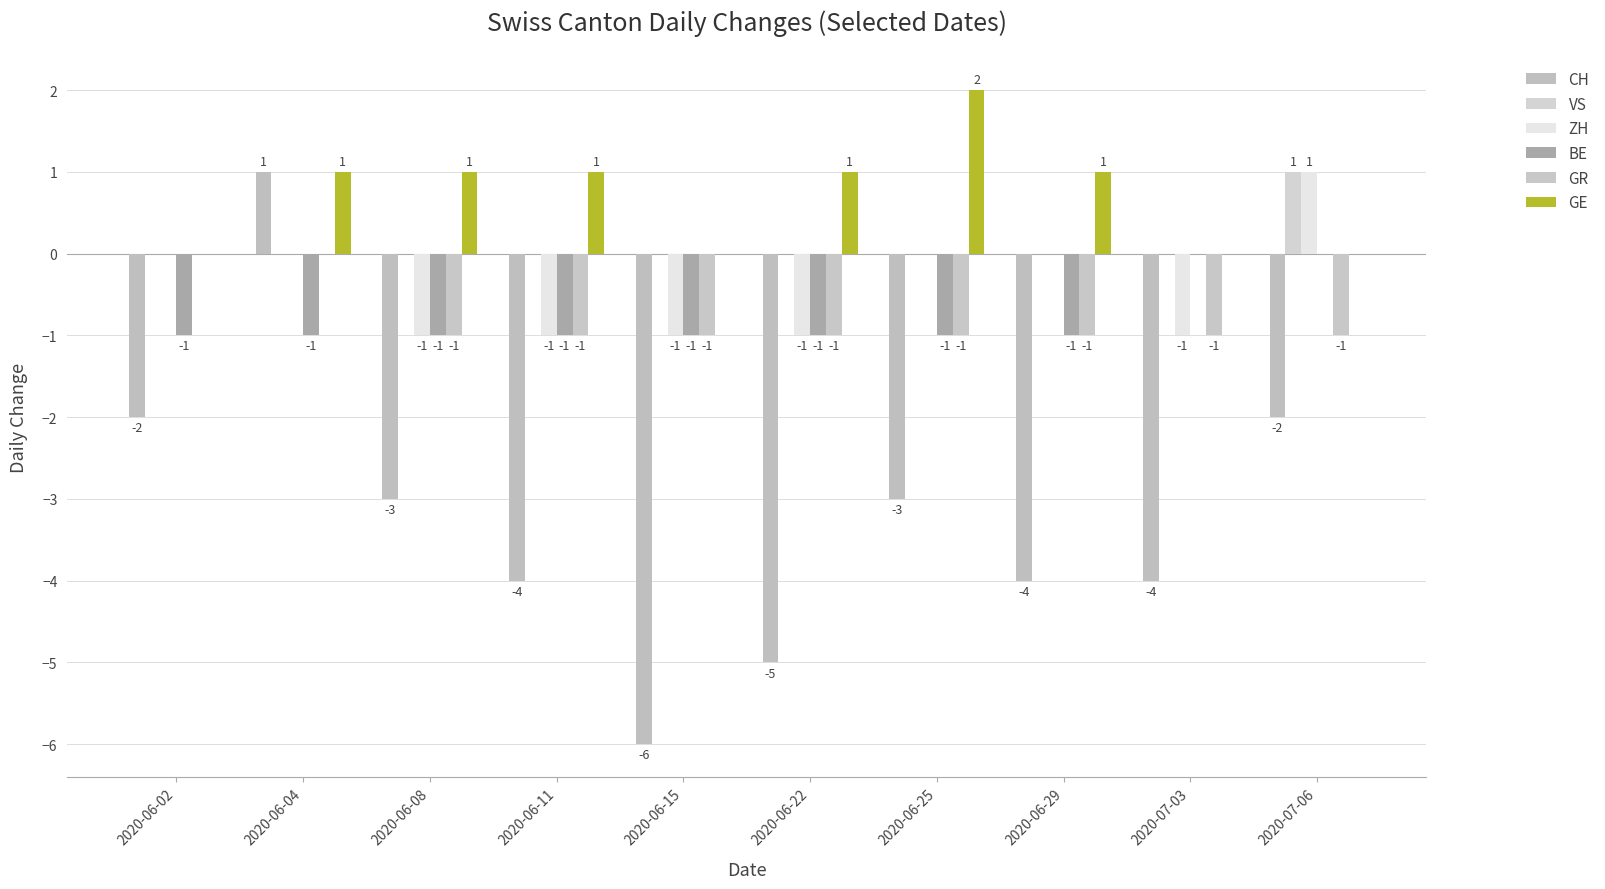

What is the sum of the CH values at 2020-06-02 and 2020-07-03?

-6